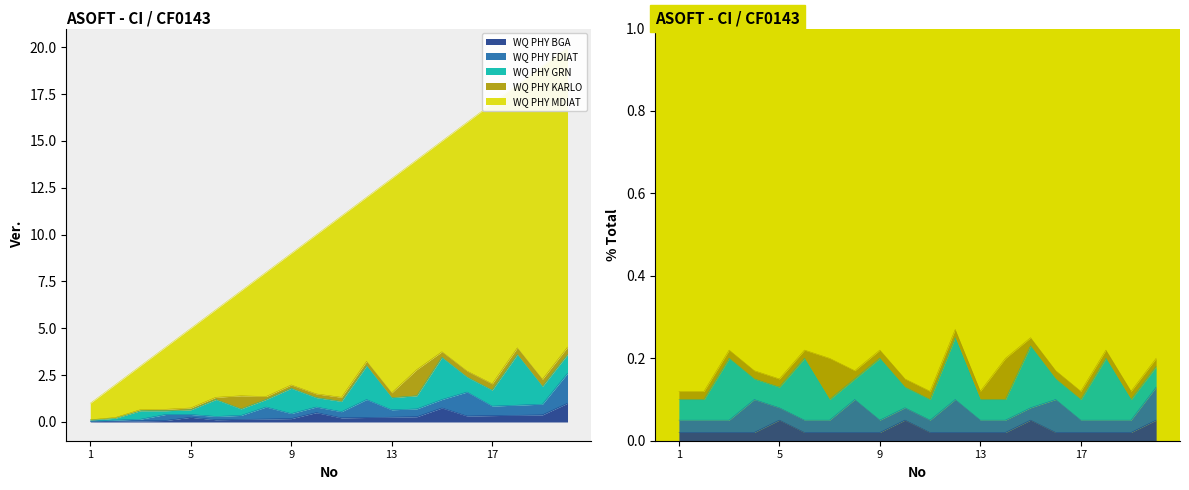

What is the average value?

10.5